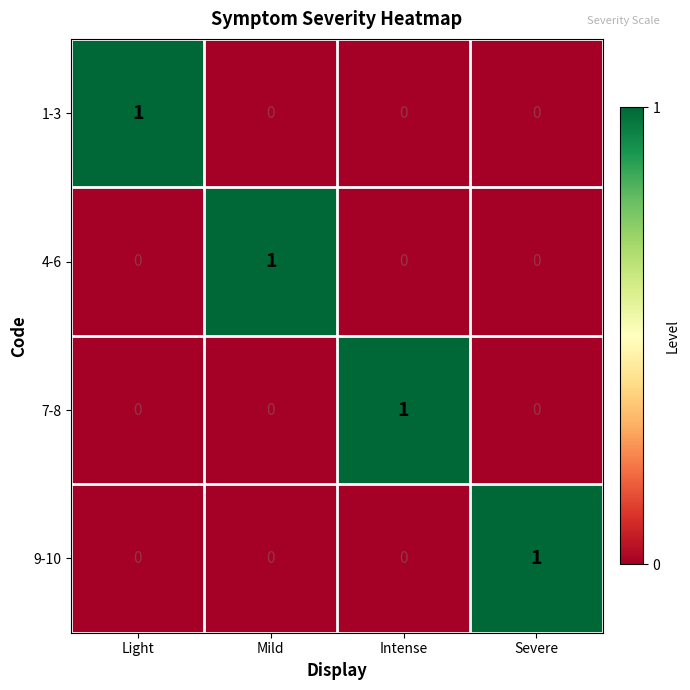

Is it true that 7-8 equals 0 at Light?

True